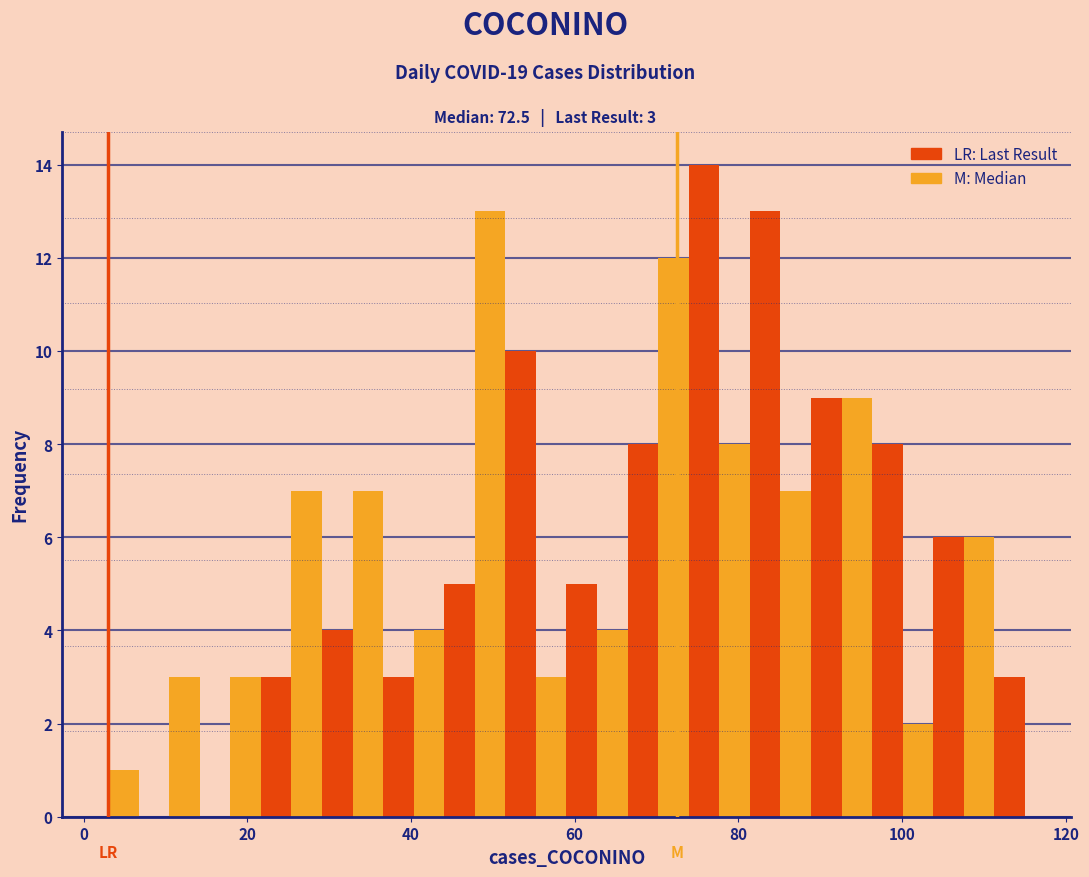

Around what value on the x-axis is the tallest bar? Give the approximate position of its centre, as read against the axis.

76